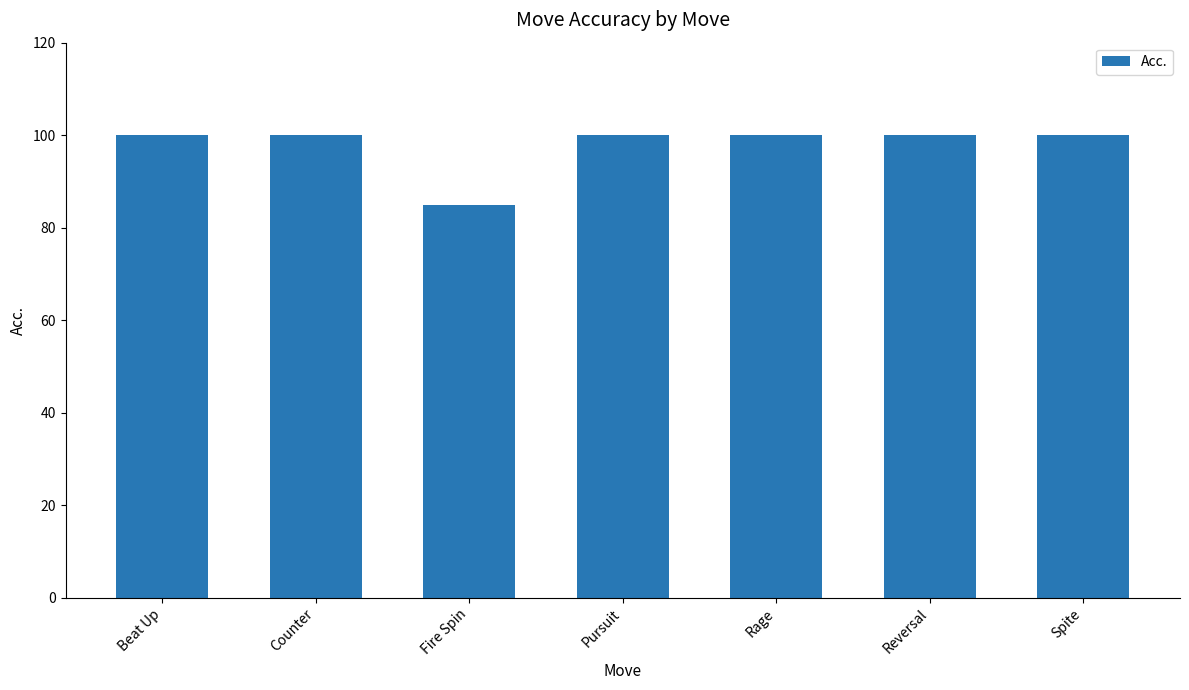

Reading left to right, transcribe all the data shown in this chart.

Beat Up=100	Counter=100	Fire Spin=85	Pursuit=100	Rage=100	Reversal=100	Spite=100